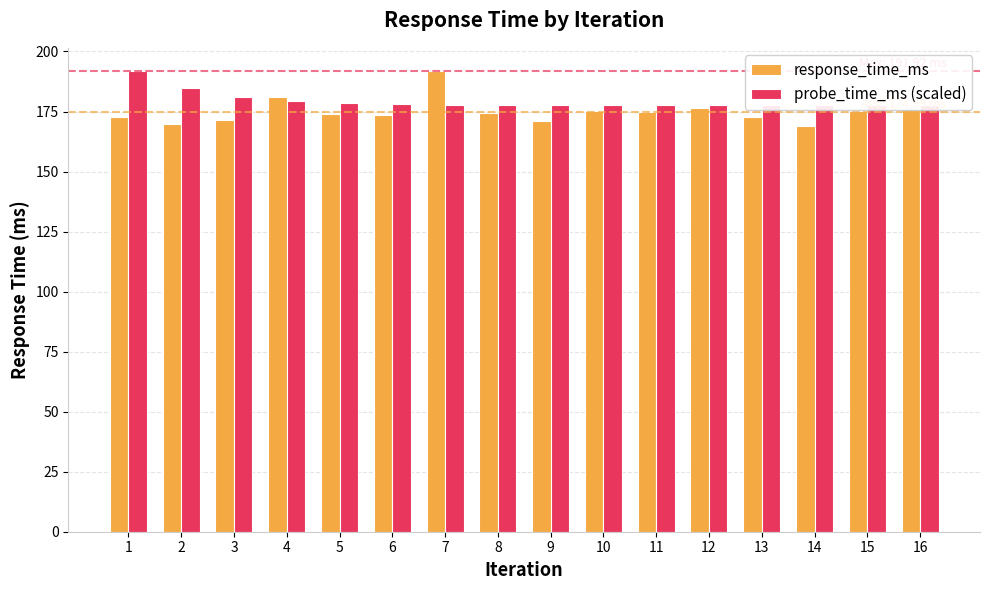

Rank the series by their average value, from lowest to highest.

response_time_ms, probe_time_ms (scaled)